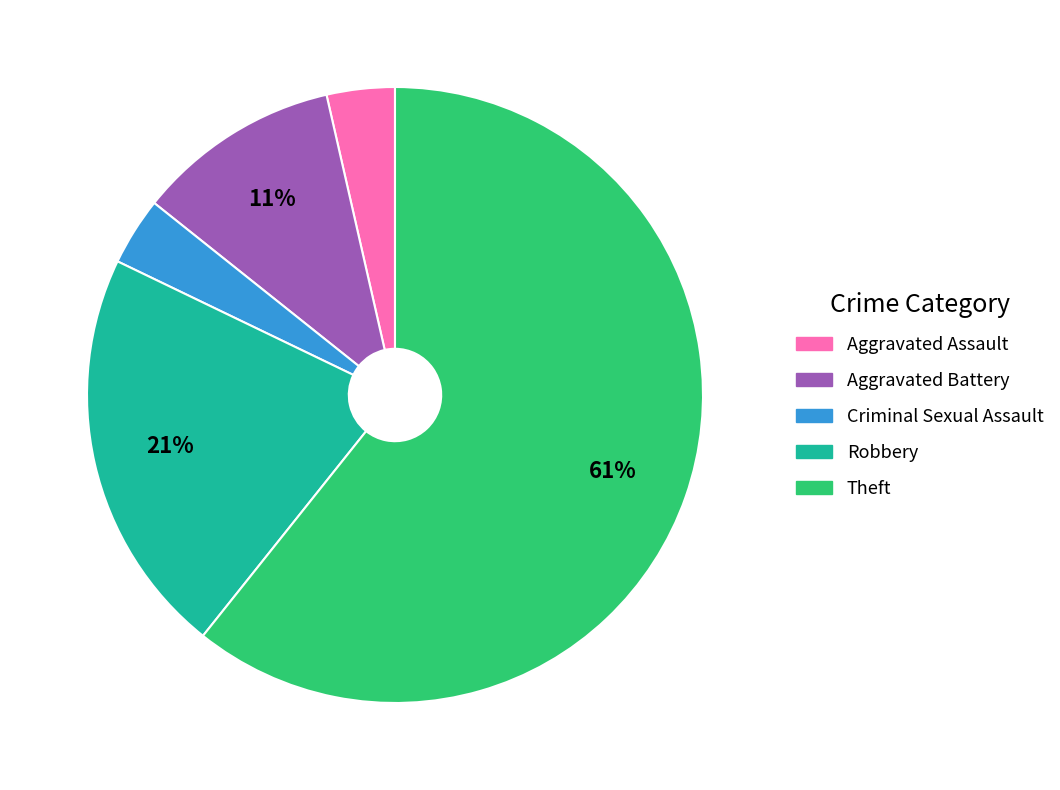

What is the largest slice in the pie chart?

Theft